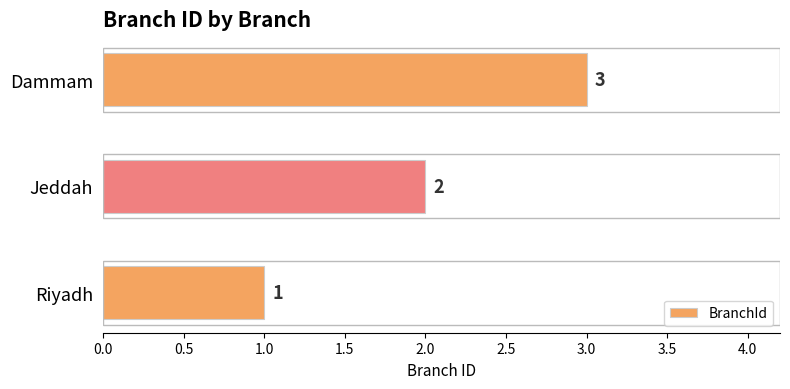

Where is the data nearest to the value 2?

Jeddah